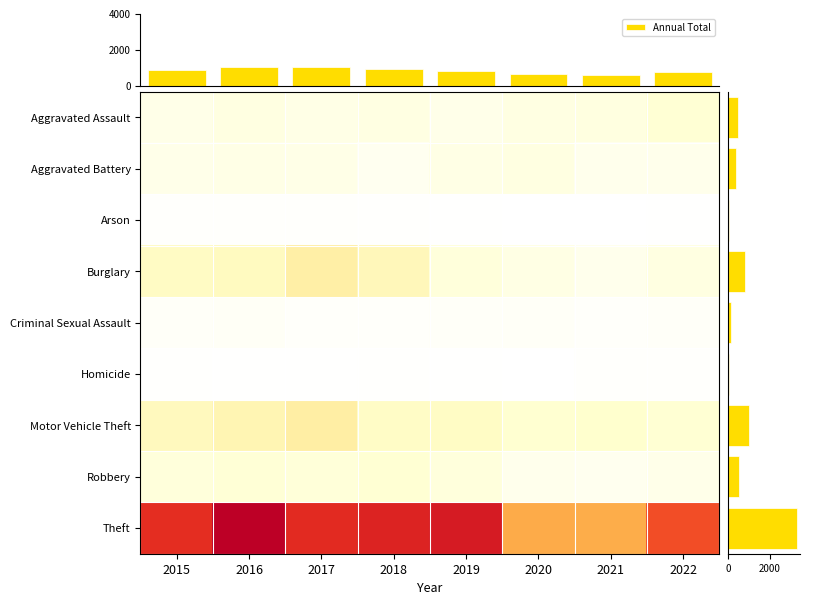

What is the sum of all Motor Vehicle Theft values?

1003